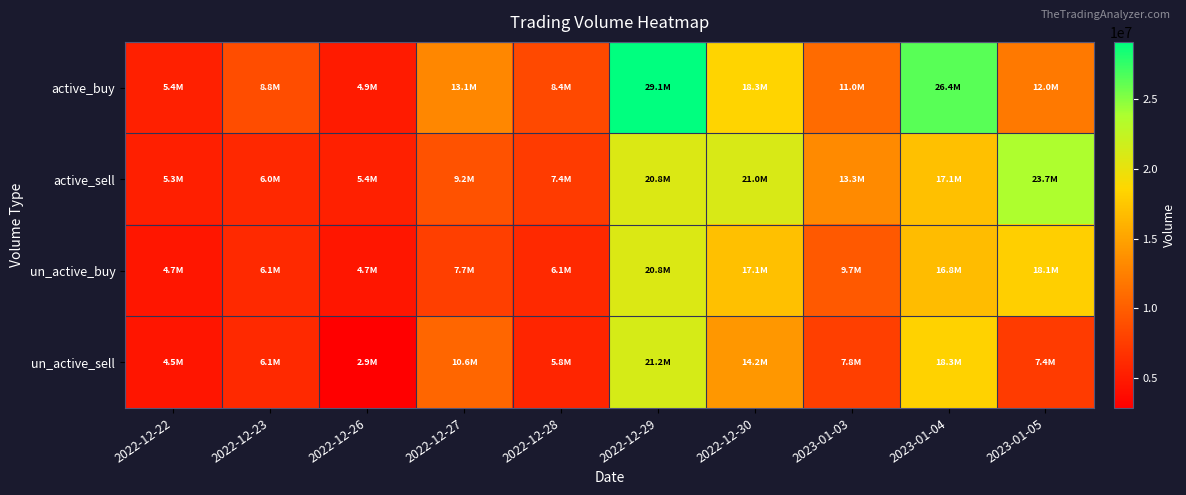

Which has a higher value, 2022-12-30 or 2022-12-26?

2022-12-30